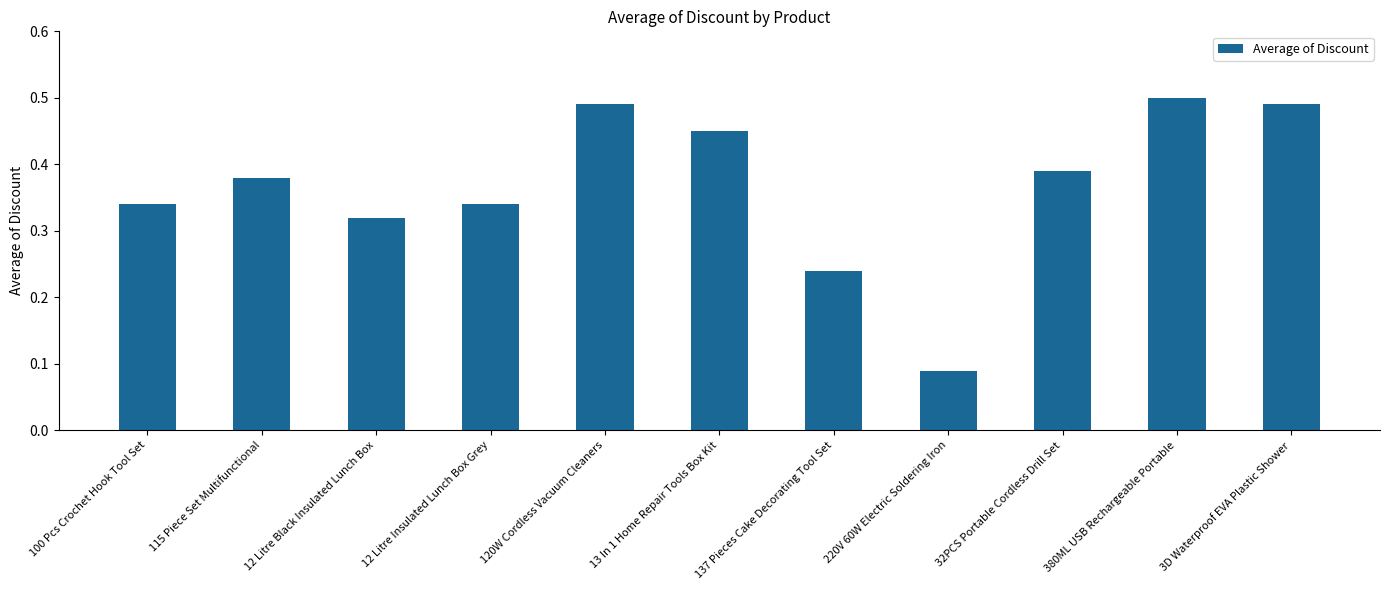

Count the values in the range 0 to 1.

11